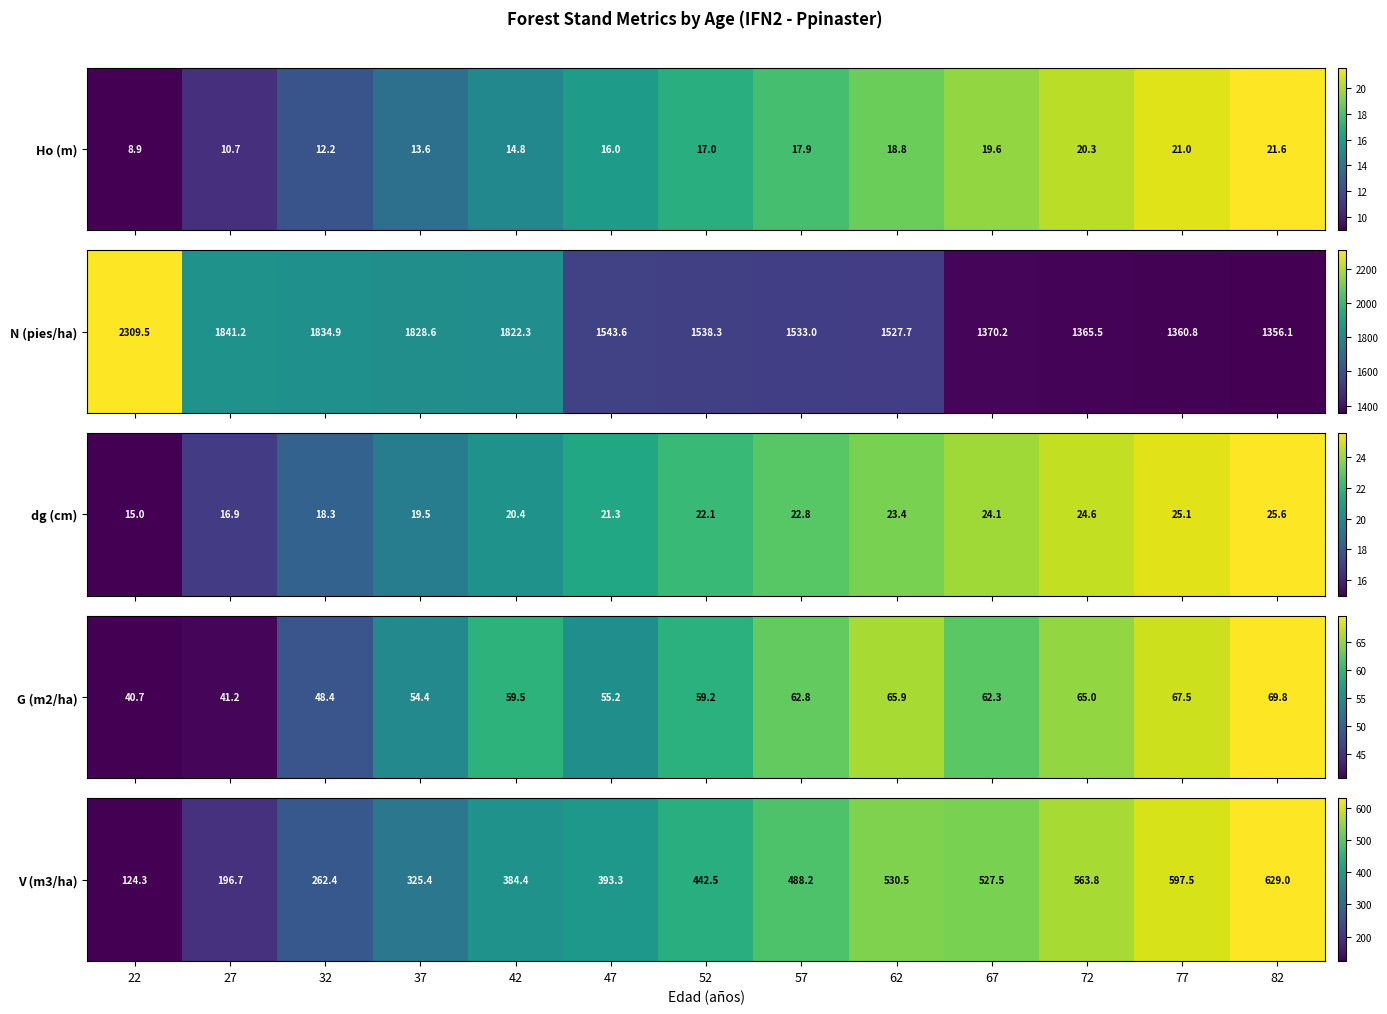

The chart shows a value of 124.3 at 22. True or false?

True